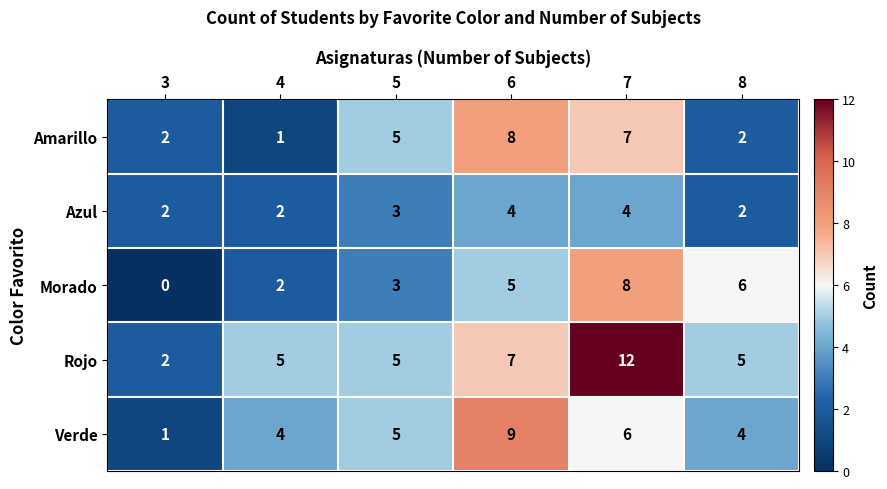

How many values in the Azul series are below 3?

3